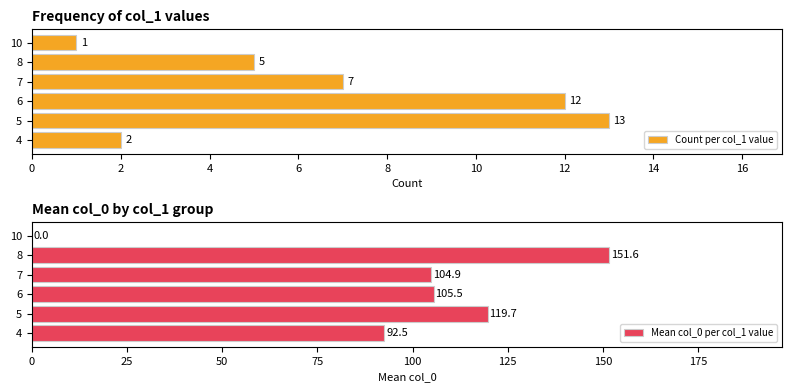

The value of Count per col_1 value at 5 is 13. True or false?

True